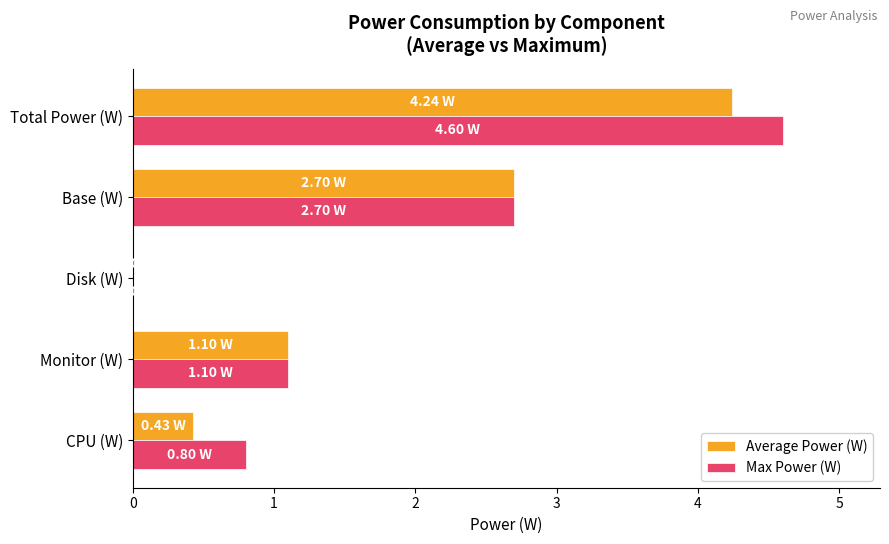

How many values in Max Power (W) are above zero?

4